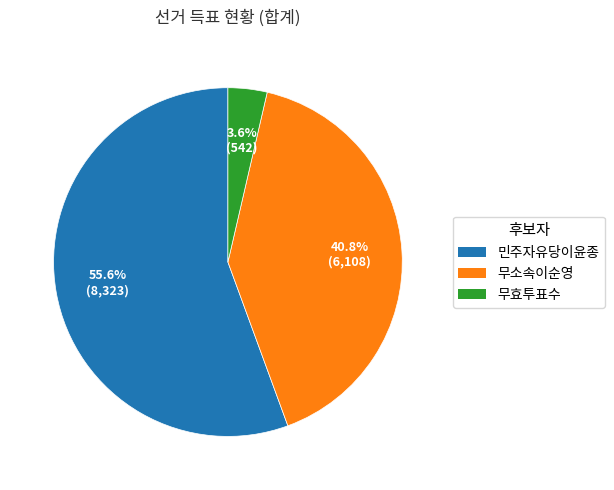

What is the smallest slice in the pie chart?

무효투표수